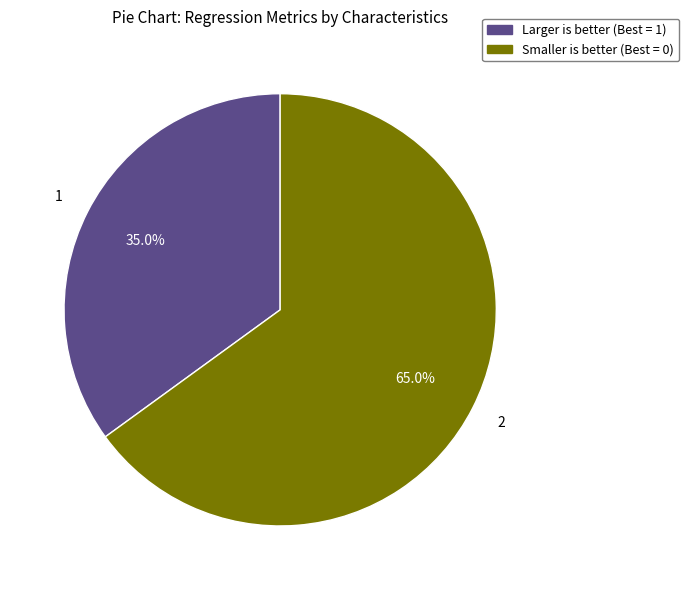

How many segments does this pie chart have?

2